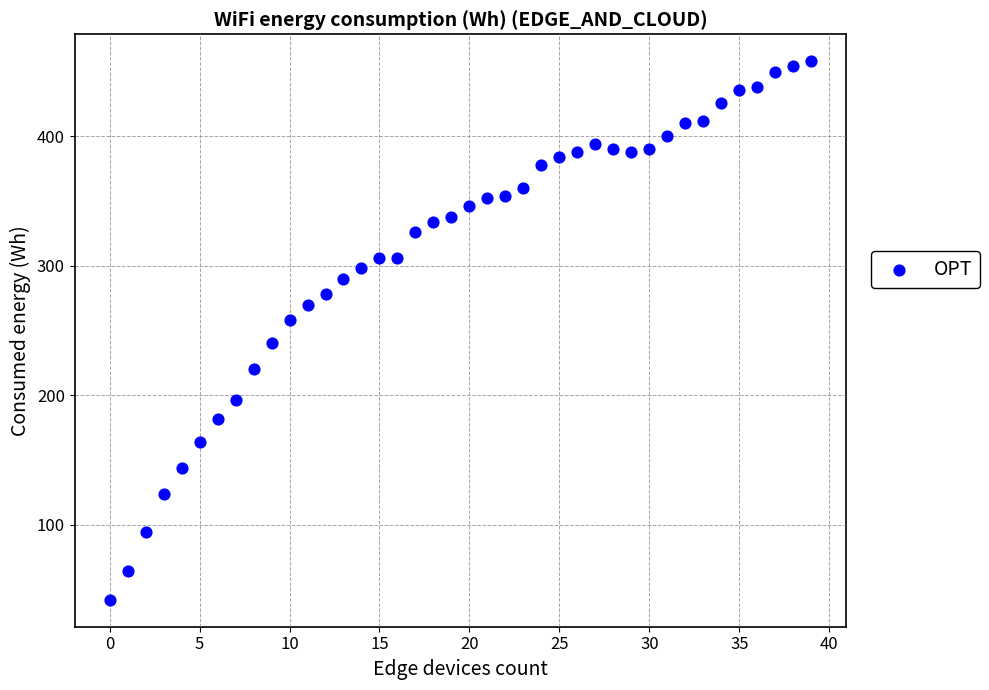

What is the range of Y values (max minus min)?

416